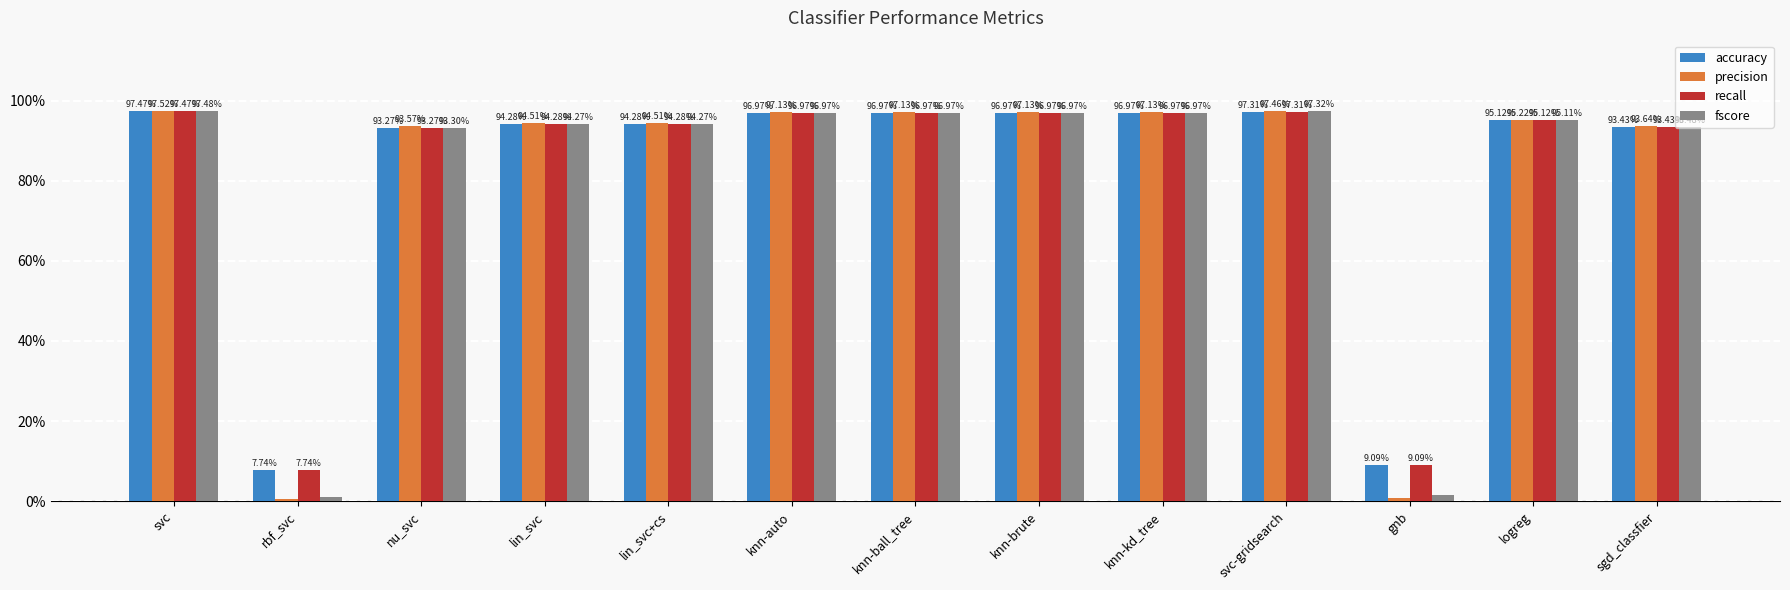

Reading left to right, transcribe all the data shown in this chart.

accuracy: 1.0	0.1	0.9	0.9	0.9	1.0	1.0	1.0	1.0	1.0	0.1	1.0	0.9
precision: 1.0	0.0	0.9	0.9	0.9	1.0	1.0	1.0	1.0	1.0	0.0	1.0	0.9
recall: 1.0	0.1	0.9	0.9	0.9	1.0	1.0	1.0	1.0	1.0	0.1	1.0	0.9
fscore: 1.0	0.0	0.9	0.9	0.9	1.0	1.0	1.0	1.0	1.0	0.0	1.0	0.9